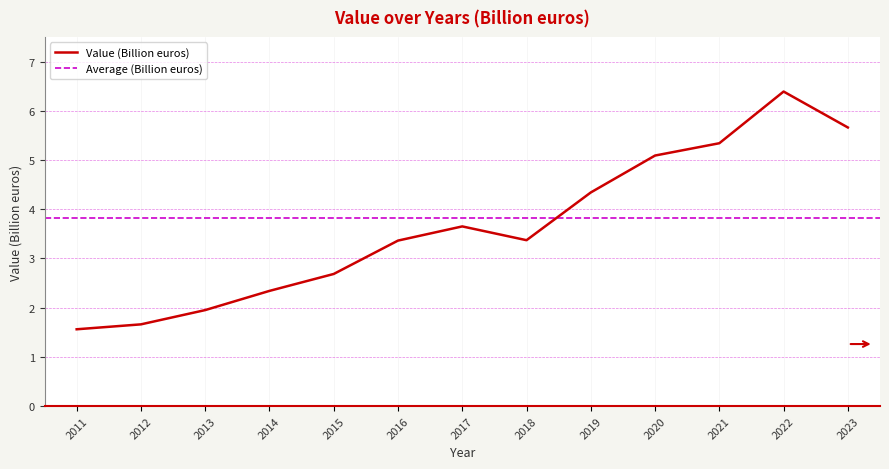

What is the maximum value shown in the chart?

6.4